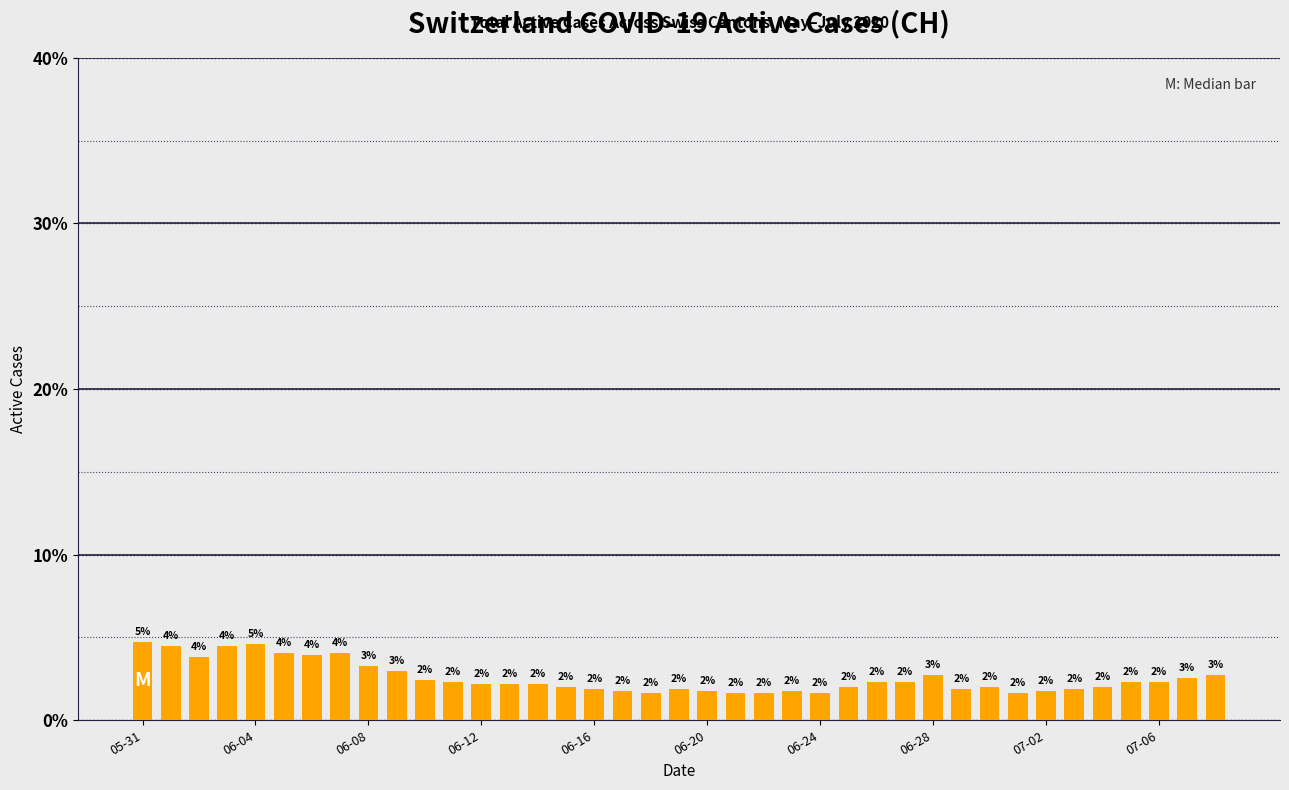

What is the value of the 17th bar from the left?

1.9